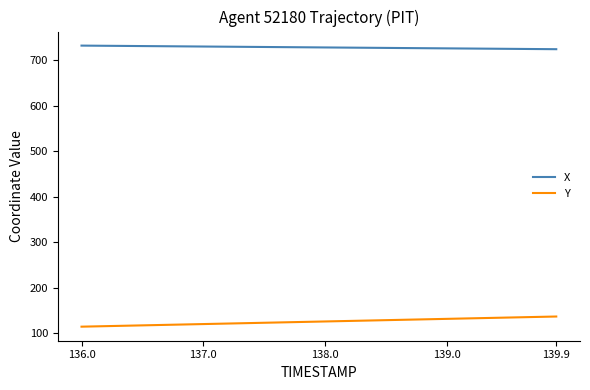

How many lines are shown in the chart?

2